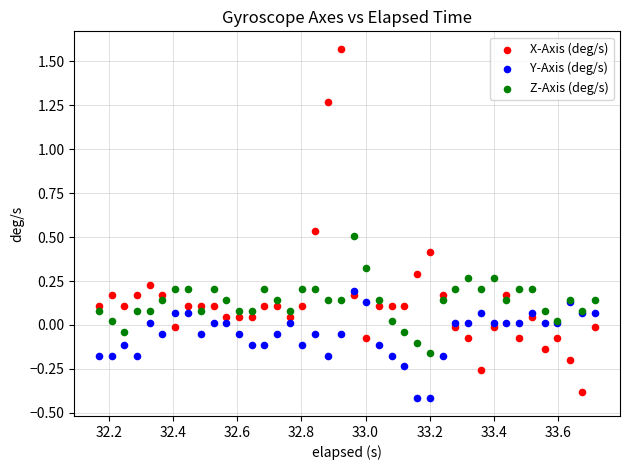

Which series reaches the maximum Y coordinate?

X-Axis (deg/s)